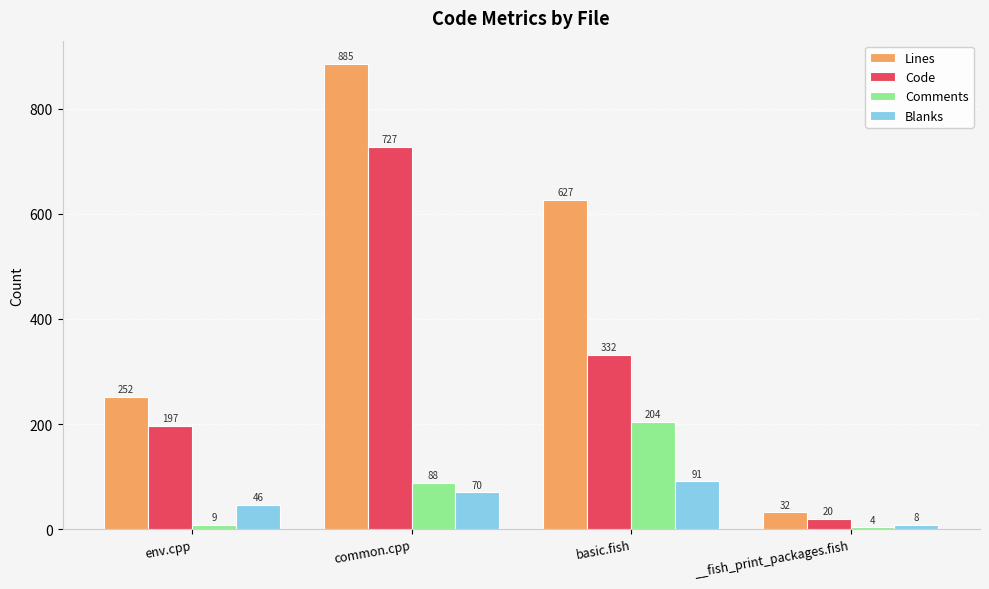

What is the difference between the second highest and minimum values in the Code series?

312